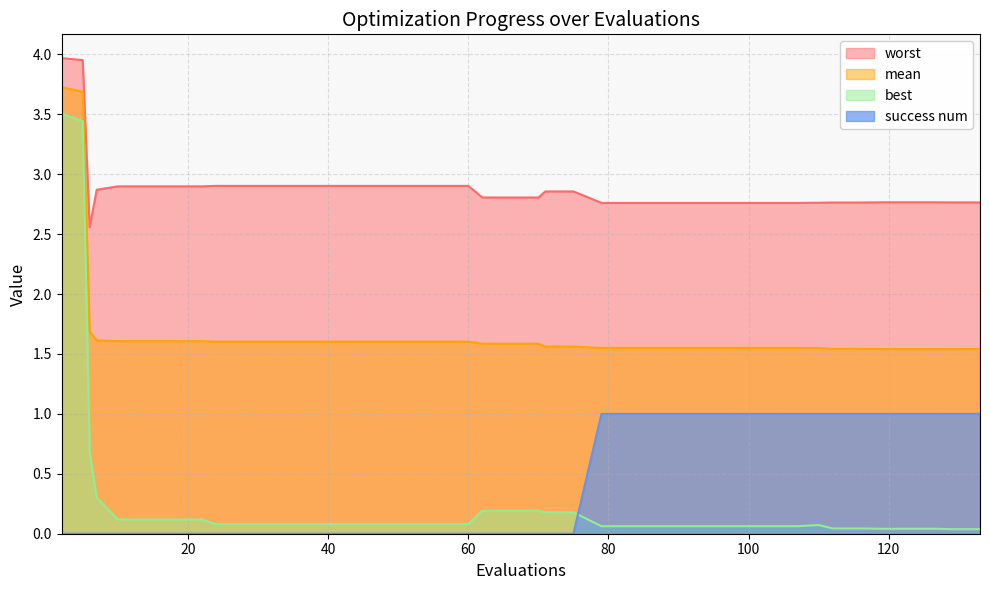

What is the average value of the best series?

0.4